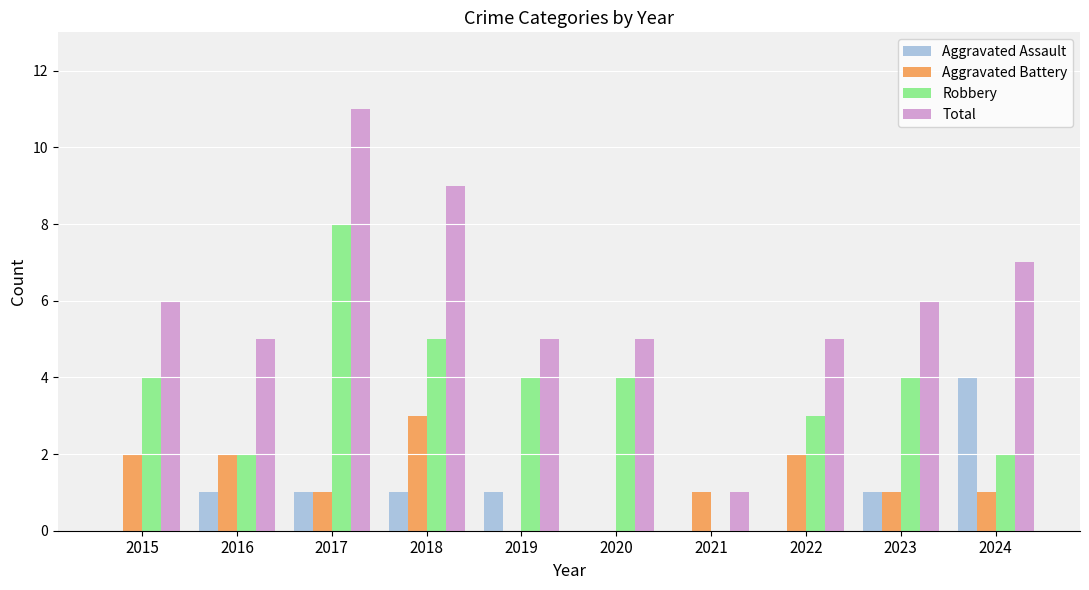

Are the bars horizontal?

No